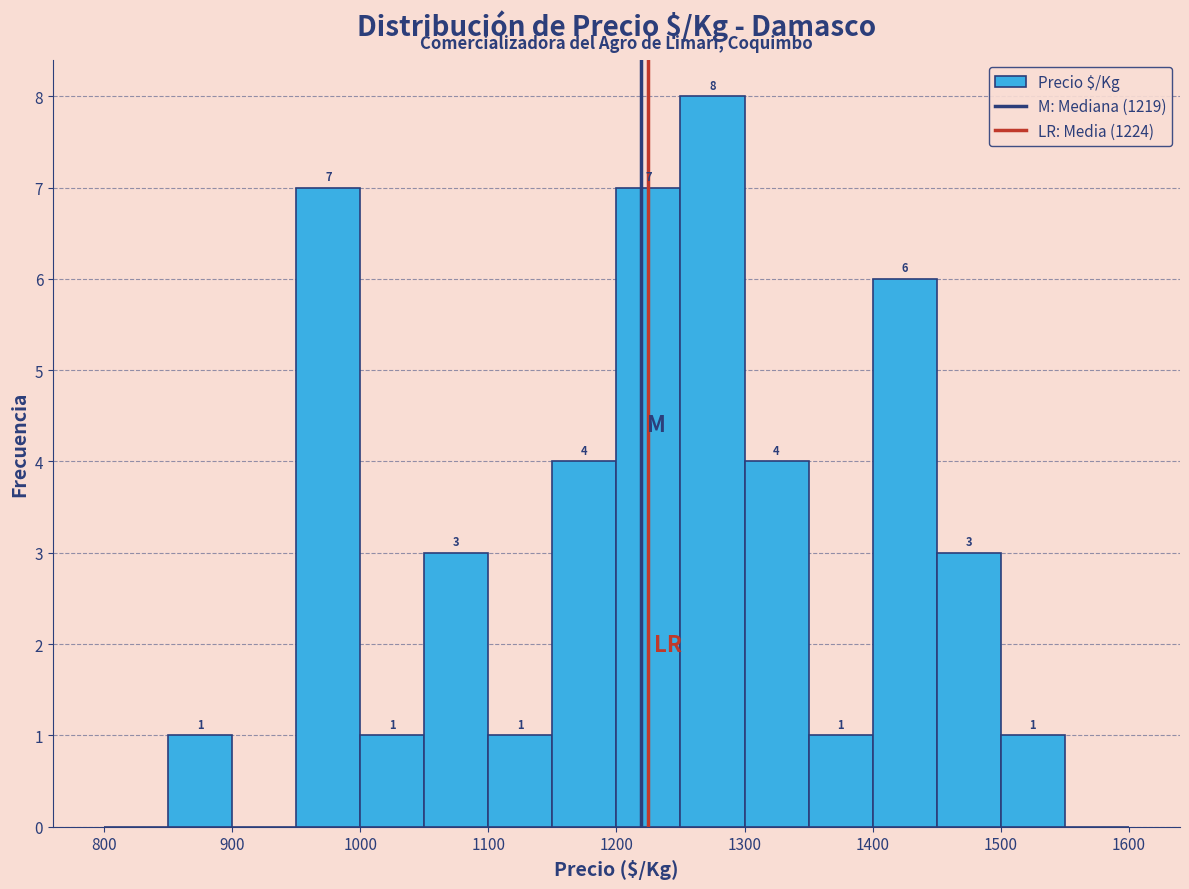

Over which range of the x-axis is the bar tallest?

1250 to 1300